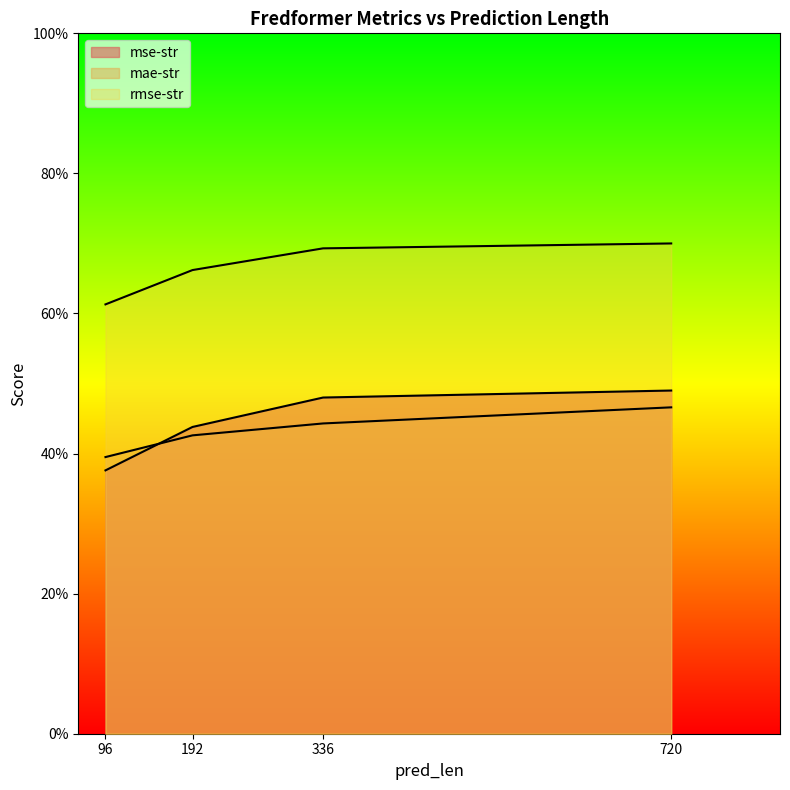

What is the value of the rmse-str point at the 1st from the left?

0.6